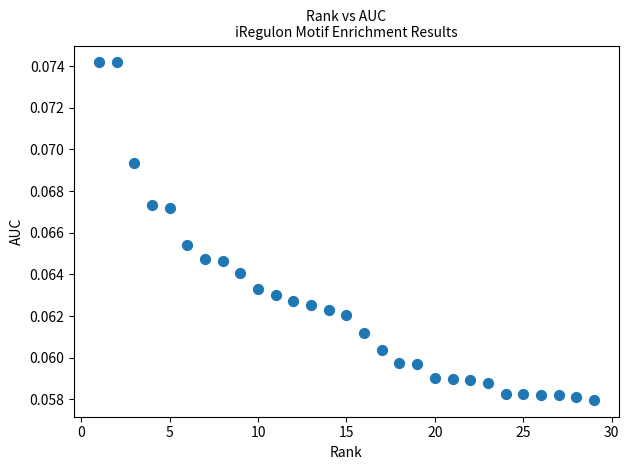

What is the range of X values (max minus min)?

28.0